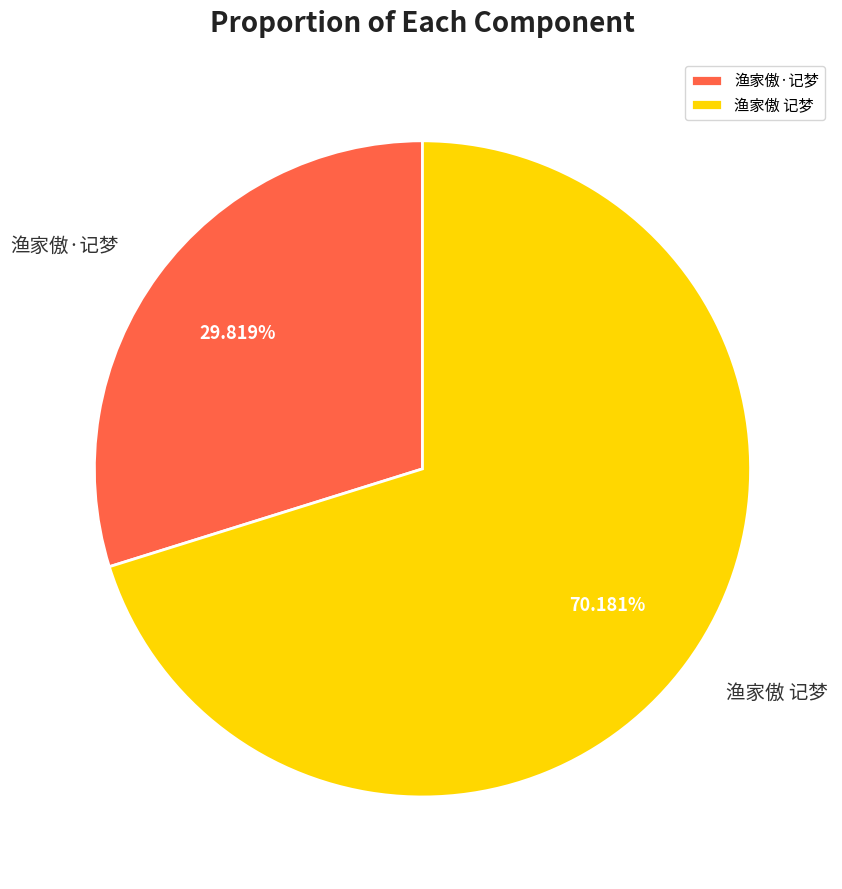

What is the ratio of the value at 渔家傲·记梦 to the value at 渔家傲 记梦?

0.4